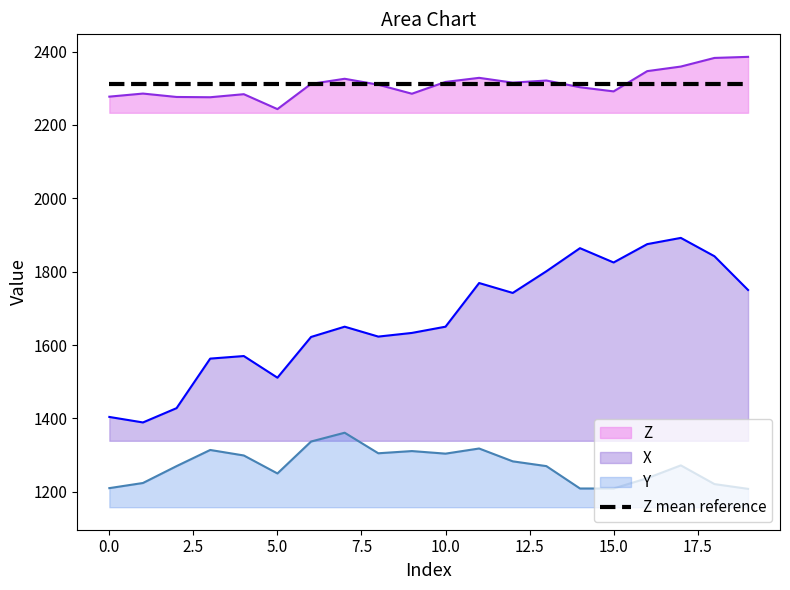

What is the total value across all series at 14?

5375.6